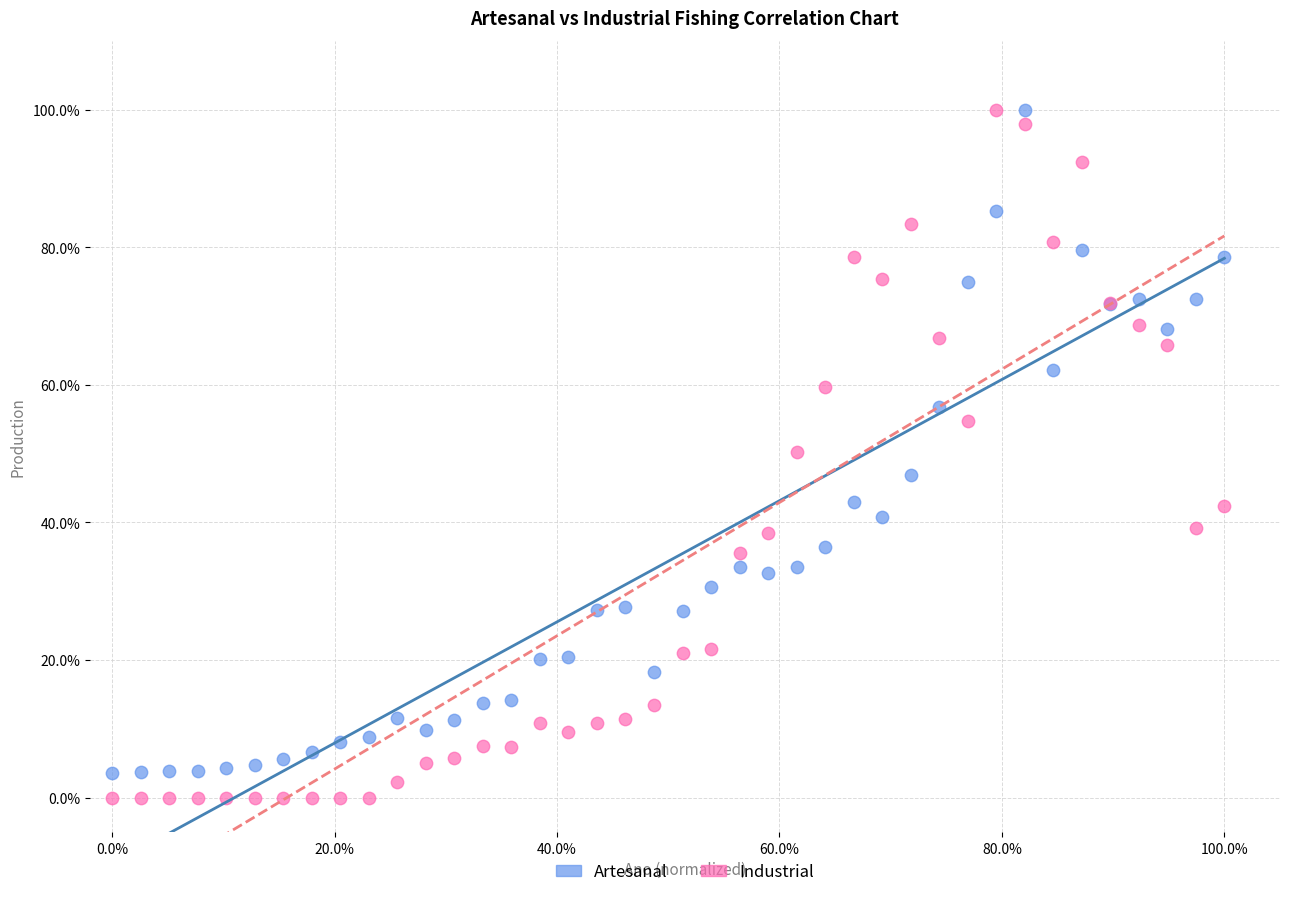

Which series has the largest Y range (max minus min)?

Industrial